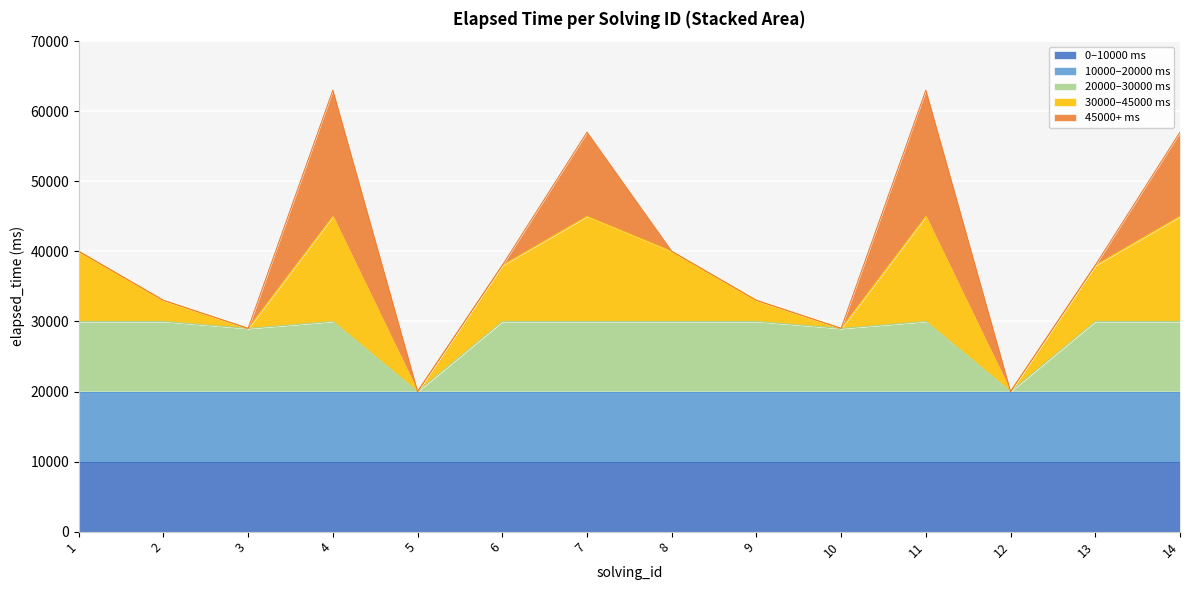

How many points are lower than both their immediate neighbors (excluding endpoints)?

4